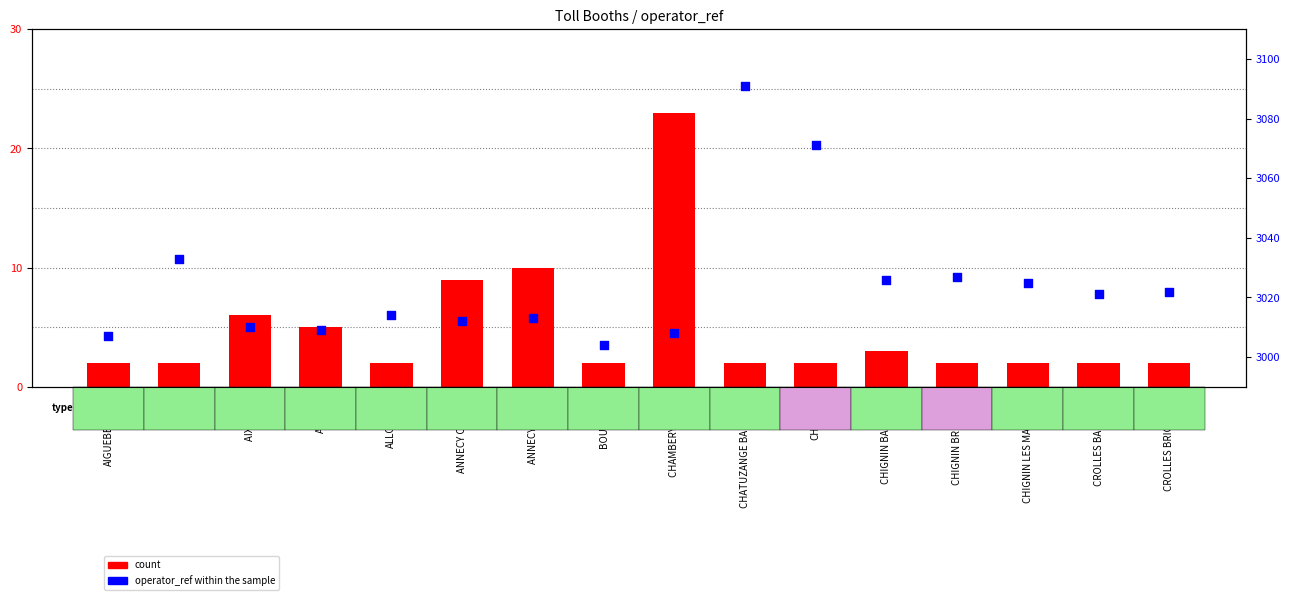

Which series contains the lowest Y value?

count